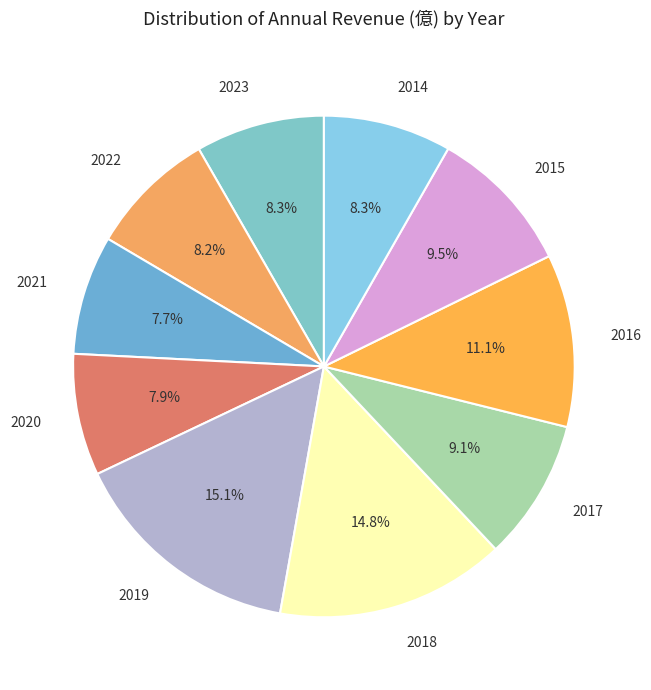

To the nearest percent, what percentage of the pie is 2019?

15%